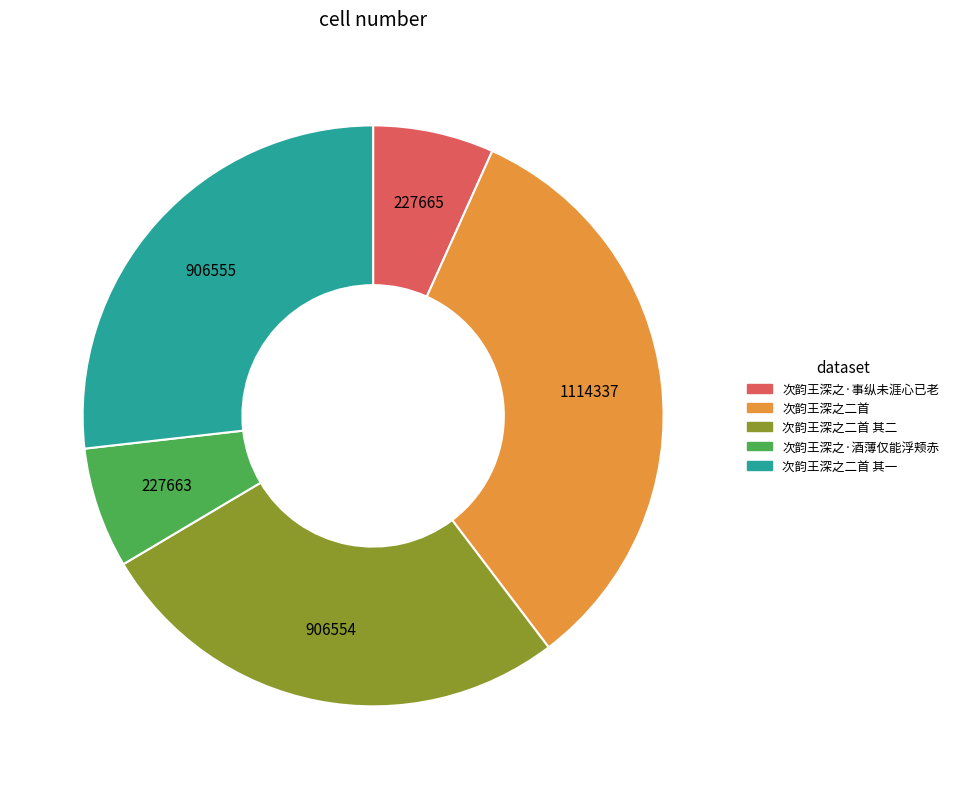

Does any single category account for the majority?

No